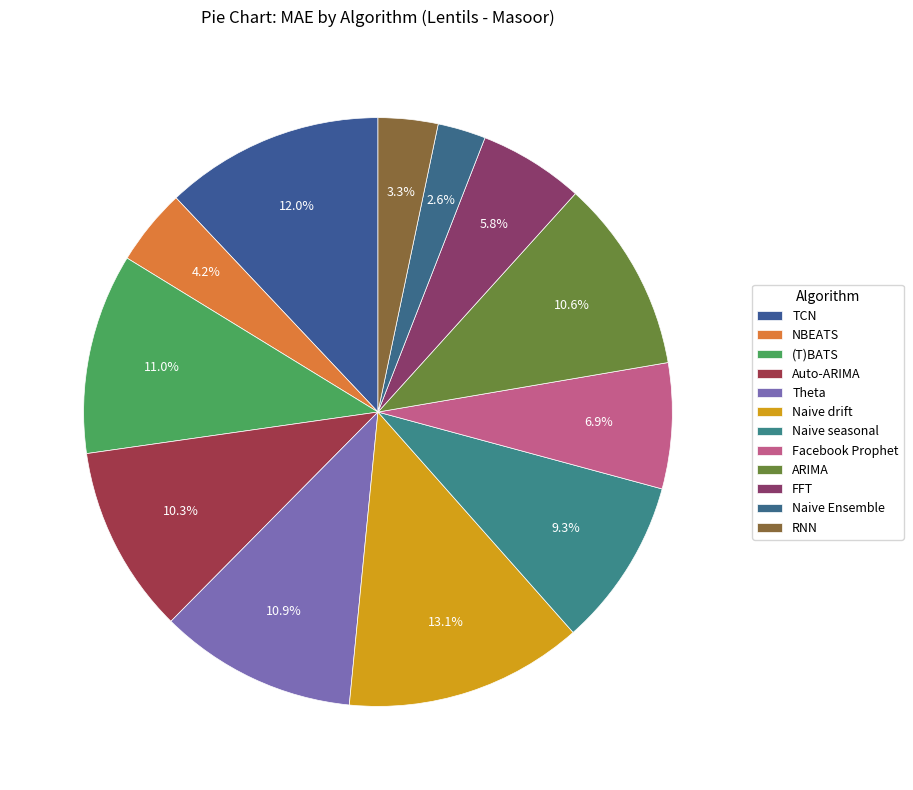

What is the ratio of the value at Naive seasonal to the value at Facebook Prophet?

1.3